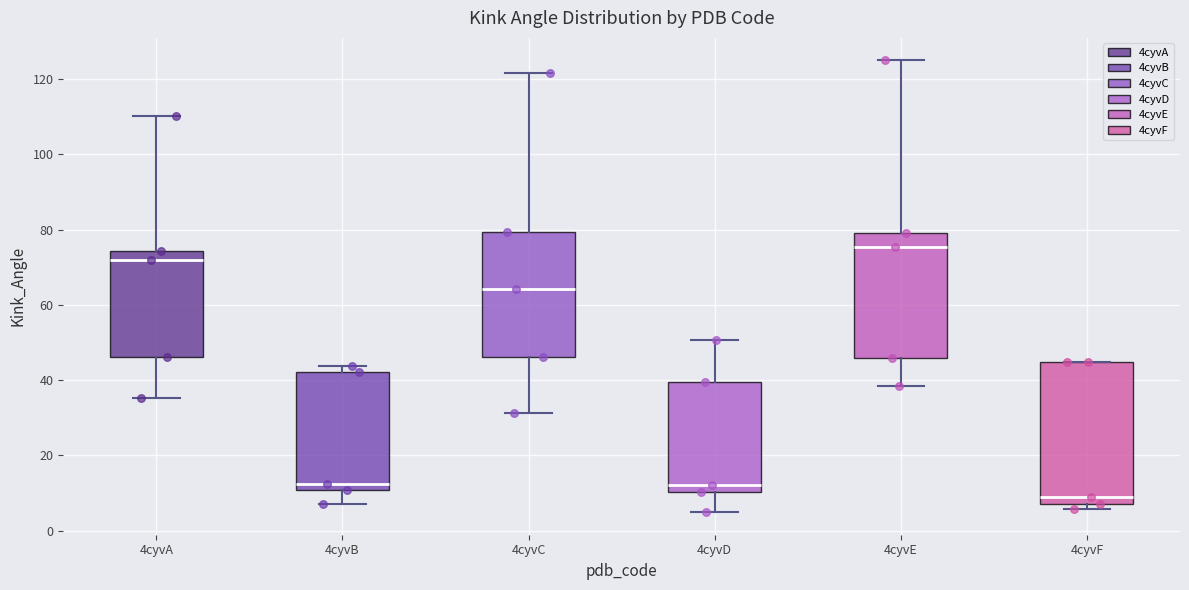

Reading left to right, read every box against the y-axis: the position of its median line, the range the box covers, and the ends of its whiskers. The values are not printed on the chart, so give them approximately, as read against the axis.

4cyvA: median 72, box 46 to 74, whiskers 36 to 110
4cyvB: median 12, box 10 to 42, whiskers 8 to 44
4cyvC: median 64, box 46 to 80, whiskers 32 to 122
4cyvD: median 12, box 10 to 40, whiskers 4 to 50
4cyvE: median 76, box 46 to 80, whiskers 38 to 124
4cyvF: median 8 (just above the box's lower edge), box 8 to 44, whiskers 6 to 44